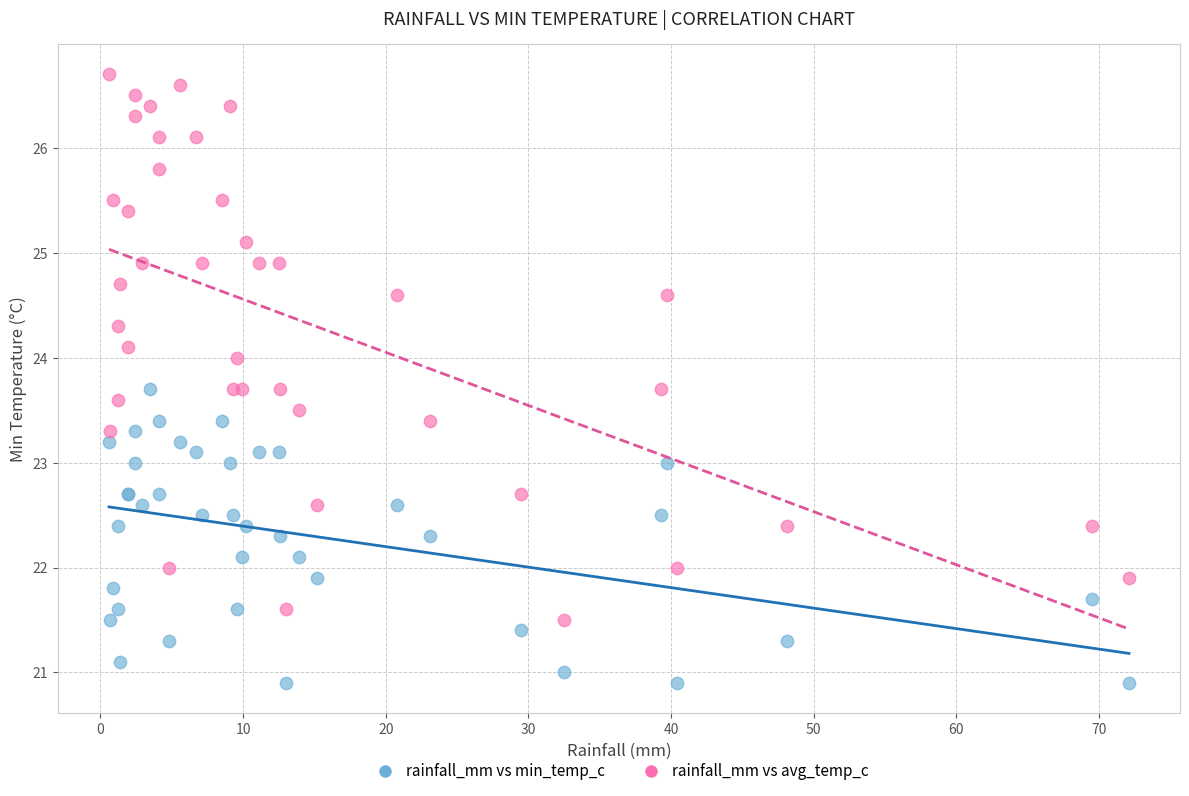

Which series reaches the maximum Y coordinate?

rainfall_mm vs avg_temp_c